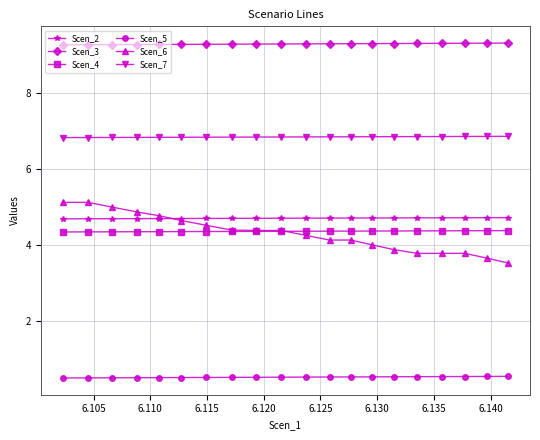

What is the highest value of the Scen_3 series?

9.3